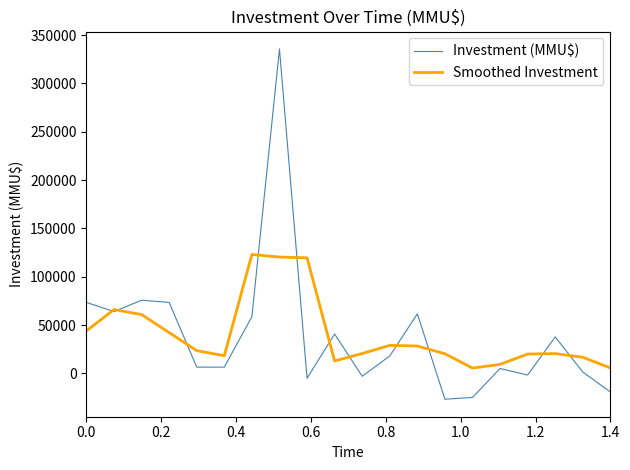

What is the maximum value shown in the chart?

335531.5